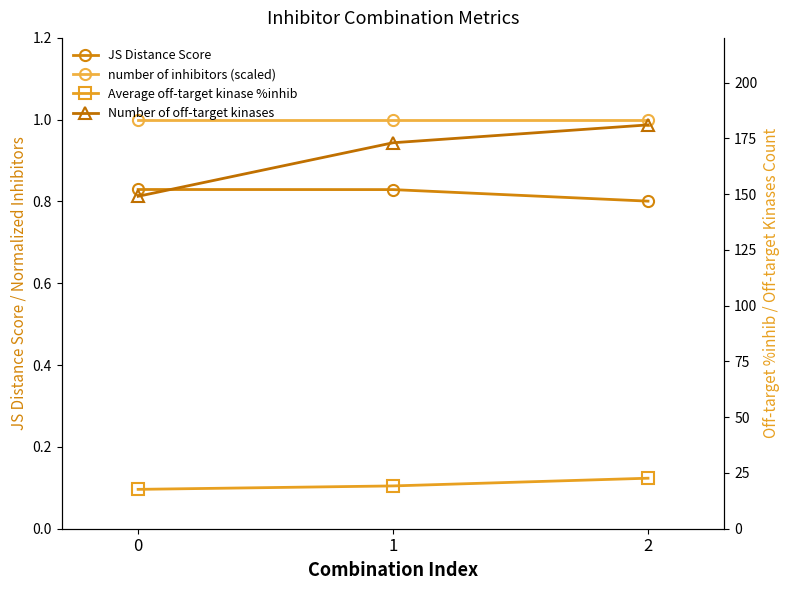

Which category has the highest value in the Number of off-target kinases series?

2